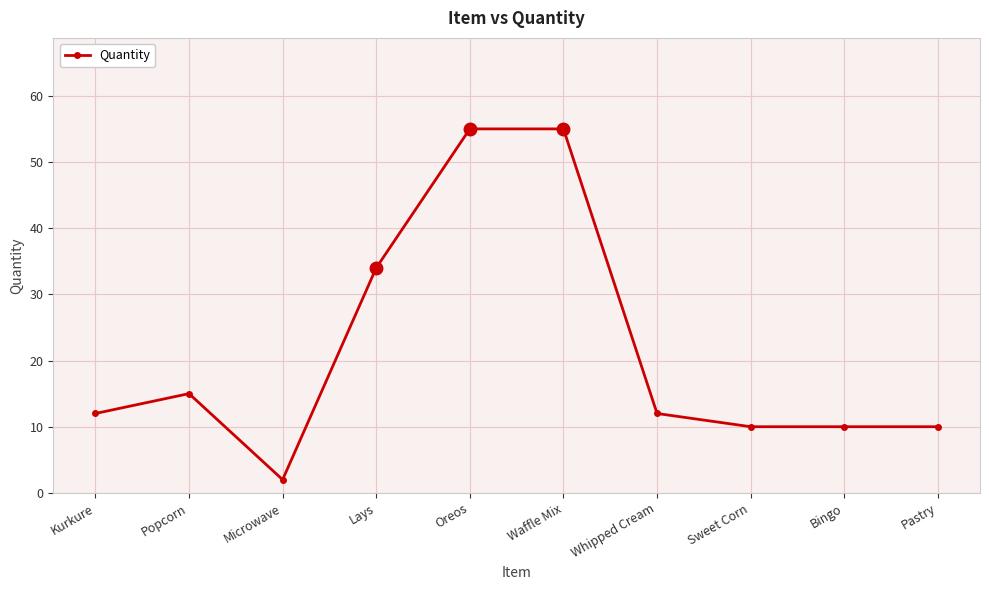

Count the number of categories in the chart.

10